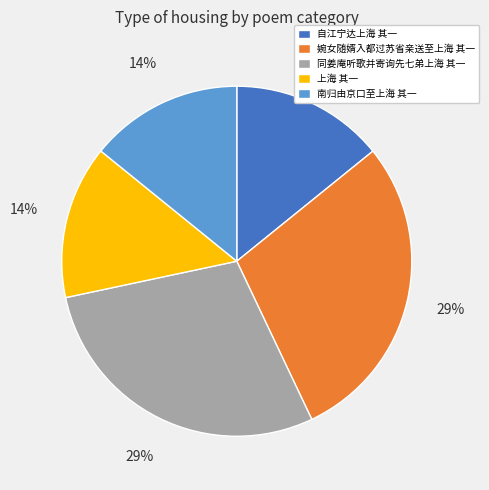

To the nearest percent, what is the combined percentage of 南归由京口至上海 其一 and 上海 其一?

28%